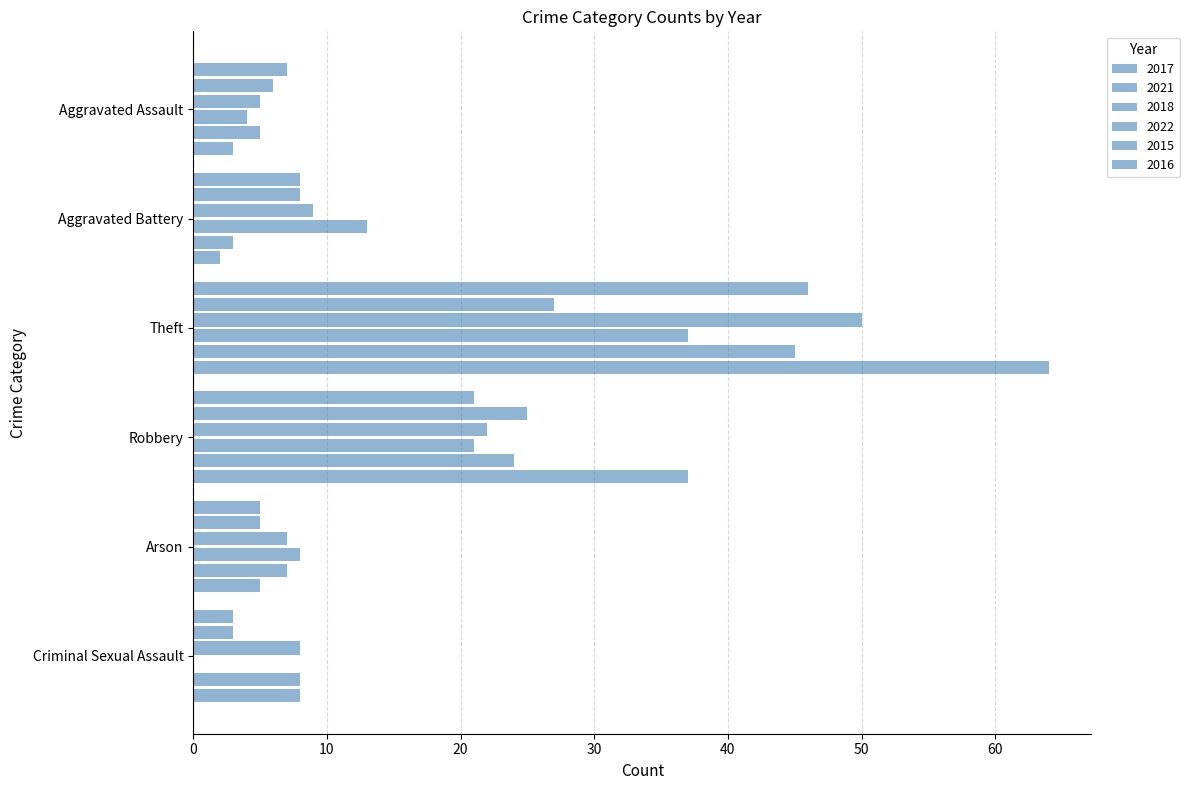

Count the number of categories in the chart.

6